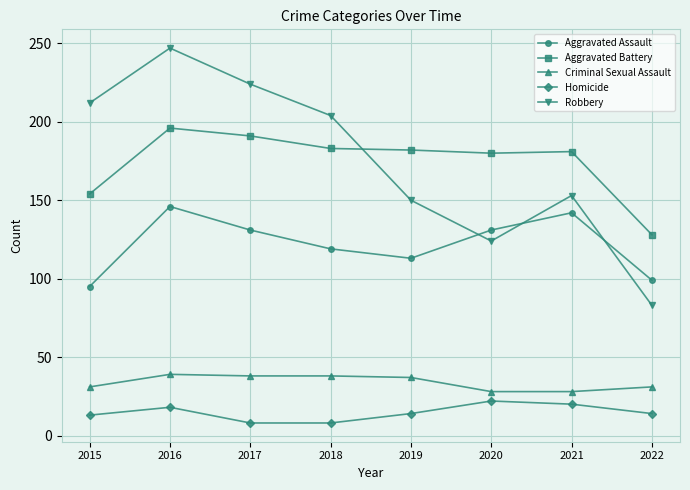

How many interior local peaks does the Robbery series have?

2